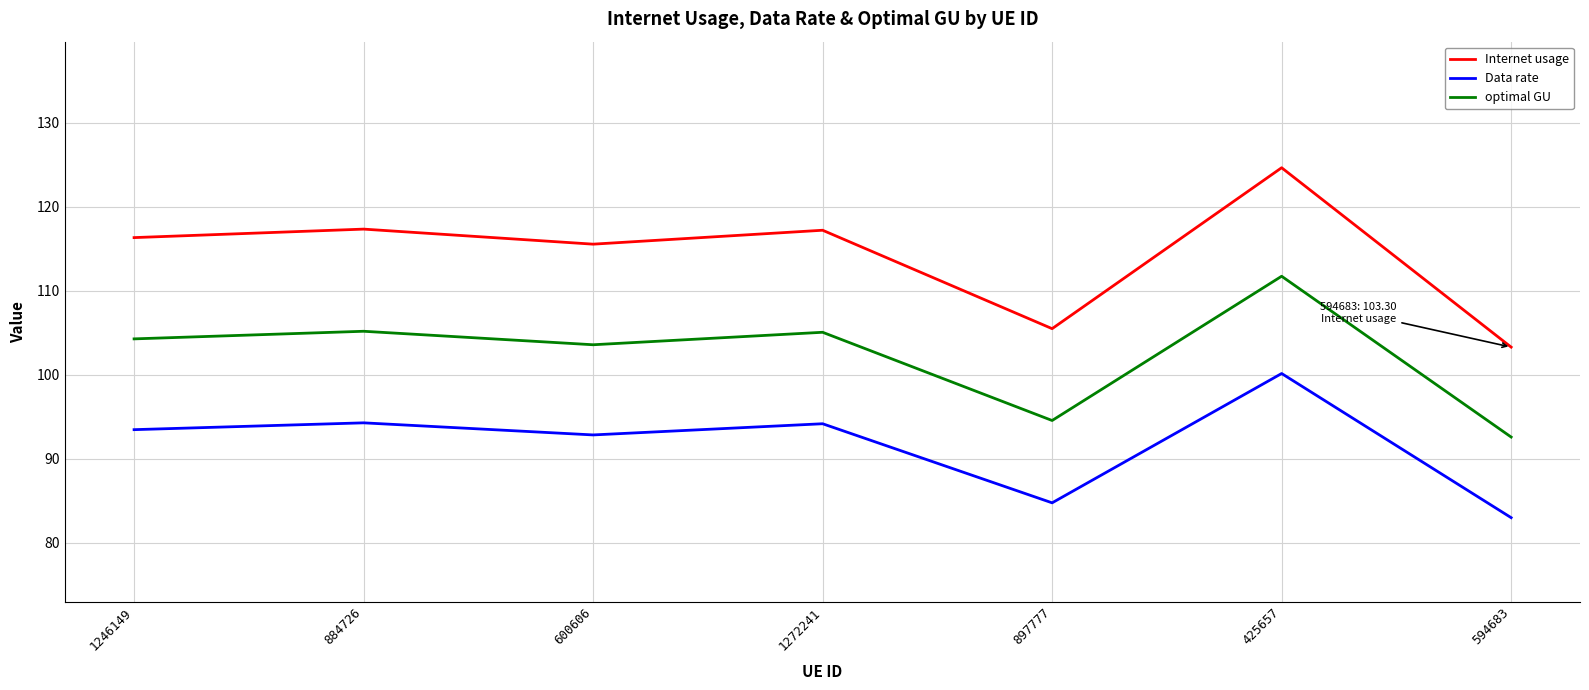

True or false: Internet usage and optimal GU intersect in this chart.

False